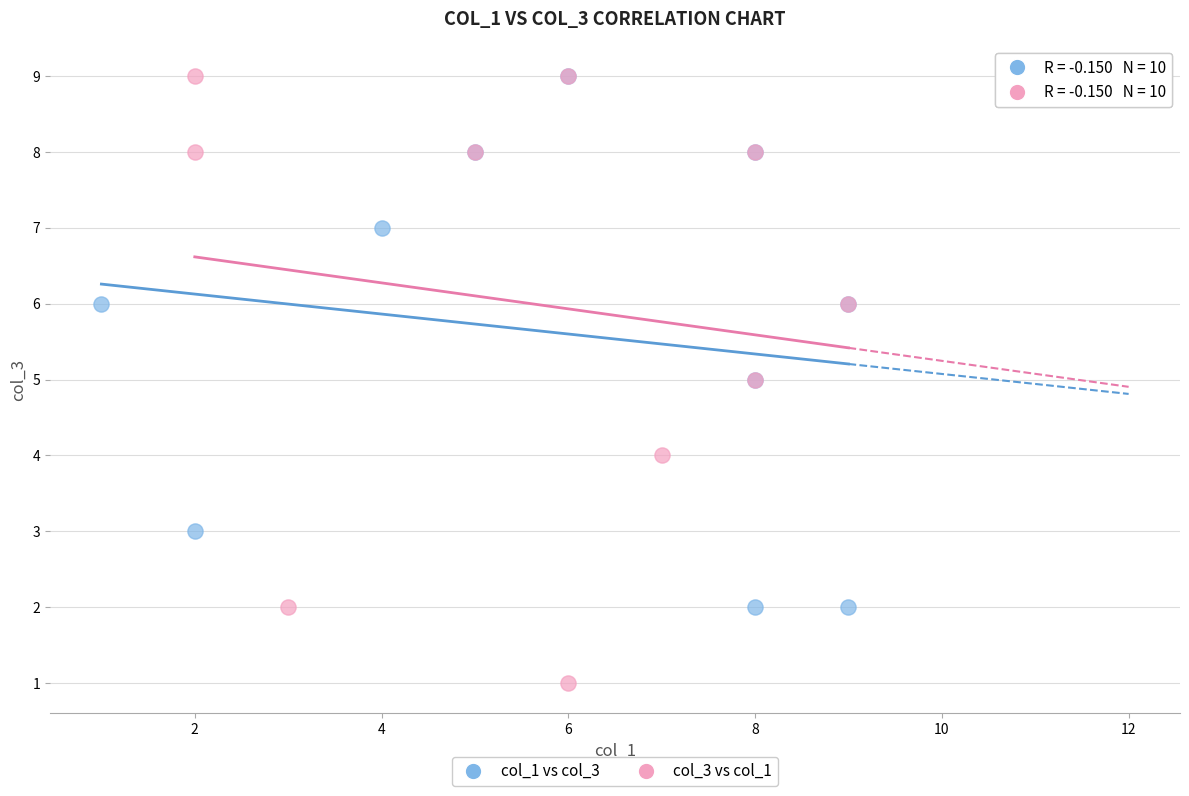

Which series has the widest spread of Y values?

col_3 vs col_1